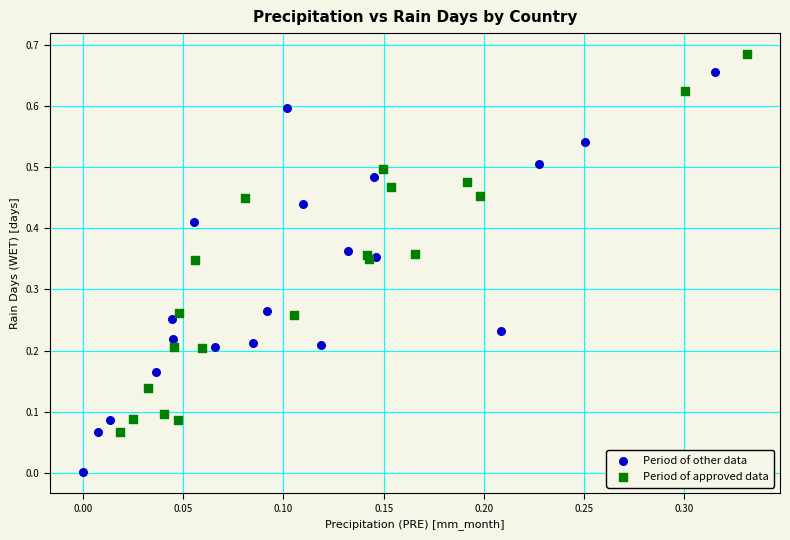

What are all the series names shown in the legend?

Period of other data, Period of approved data